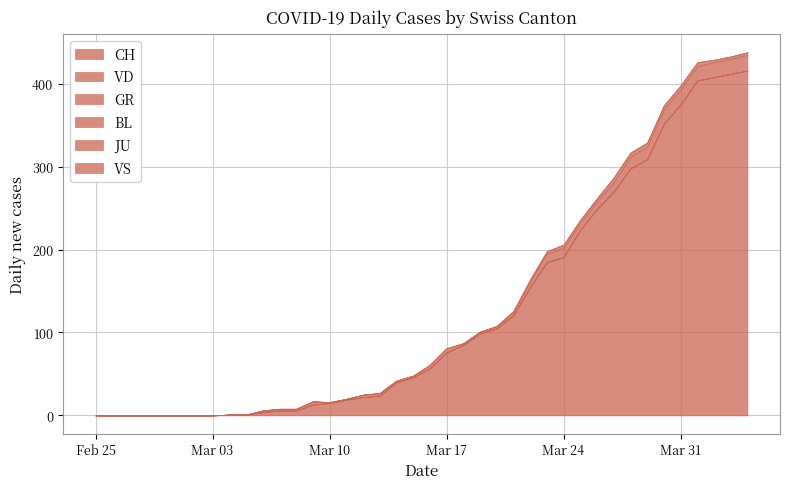

Which series changed the most between 2020-03-08 and 2020-03-22?

CH